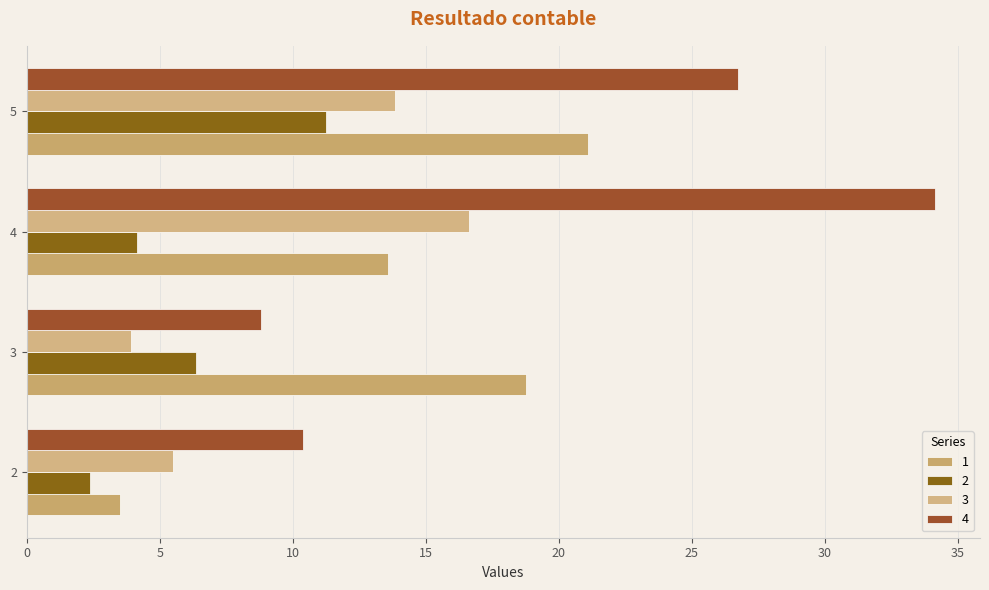

What is the spread (max minus min) of values at 2?

8.0